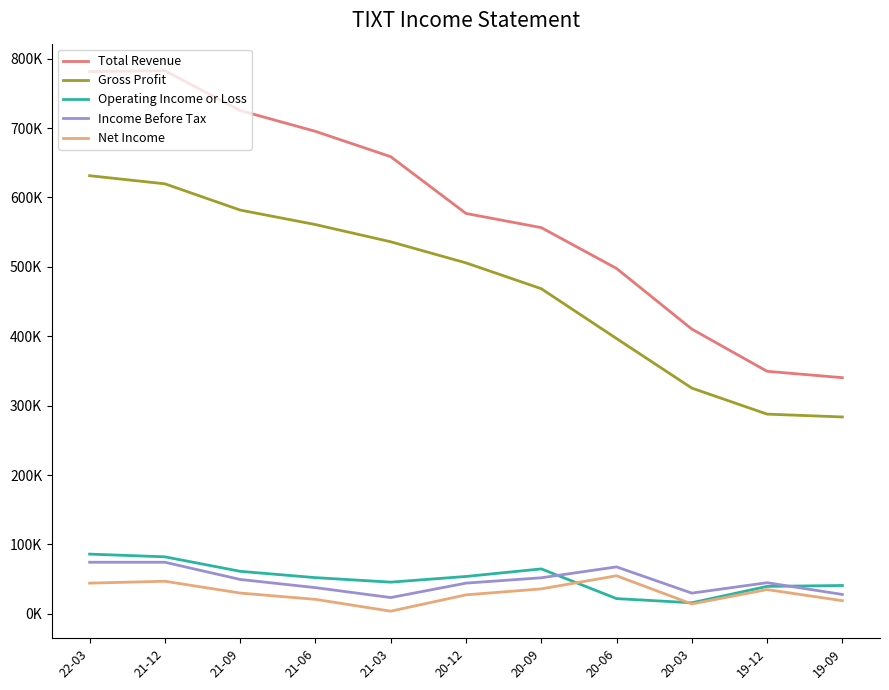

Where does the Total Revenue series first go above 576900?

22-03